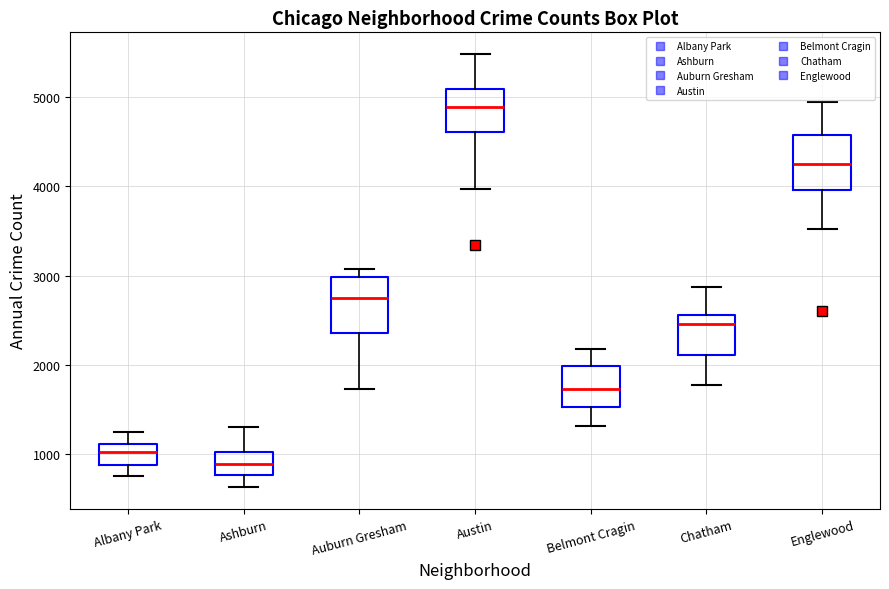

Reading left to right, transcribe this box plot: for each box, give where its median line is, the range the box spans, and where its two whiskers end, as read against the y-axis. The values are not printed on the chart, so give them approximately, as read against the axis.

Albany Park: median 1000, box 900 to 1100, whiskers 800 to 1300
Ashburn: median 900, box 800 to 1000, whiskers 600 to 1300
Auburn Gresham: median 2700, box 2400 to 3000, whiskers 1700 to 3100
Austin: median 4900, box 4600 to 5100, whiskers 4000 to 5500
Belmont Cragin: median 1700, box 1500 to 2000, whiskers 1300 to 2200
Chatham: median 2500, box 2100 to 2600, whiskers 1800 to 2900
Englewood: median 4200, box 4000 to 4600, whiskers 3500 to 4900